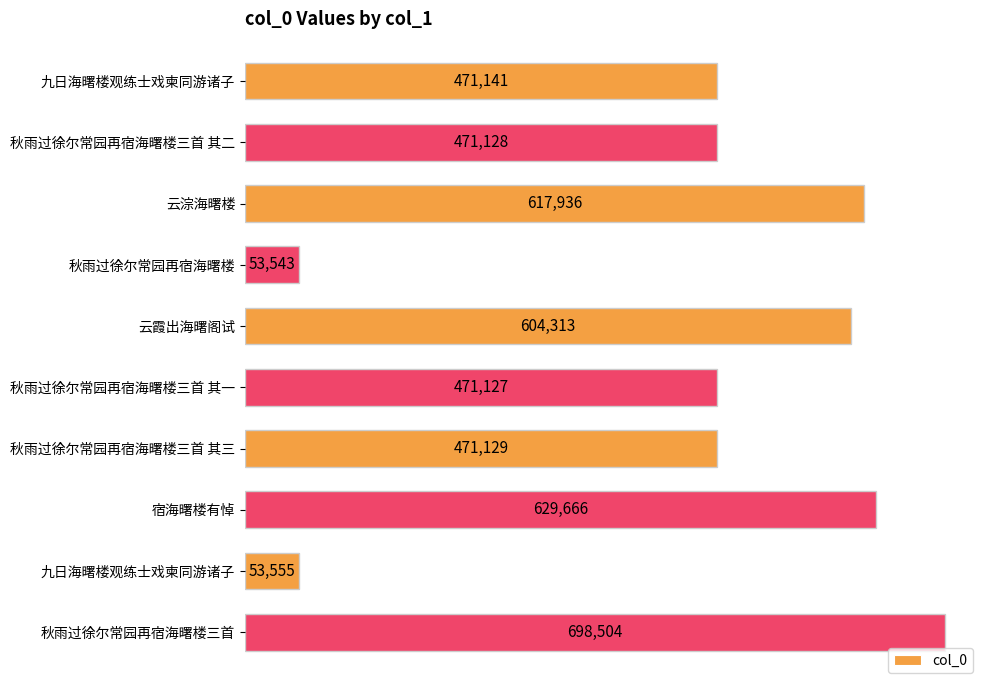

What is the sum of all values?

4542042